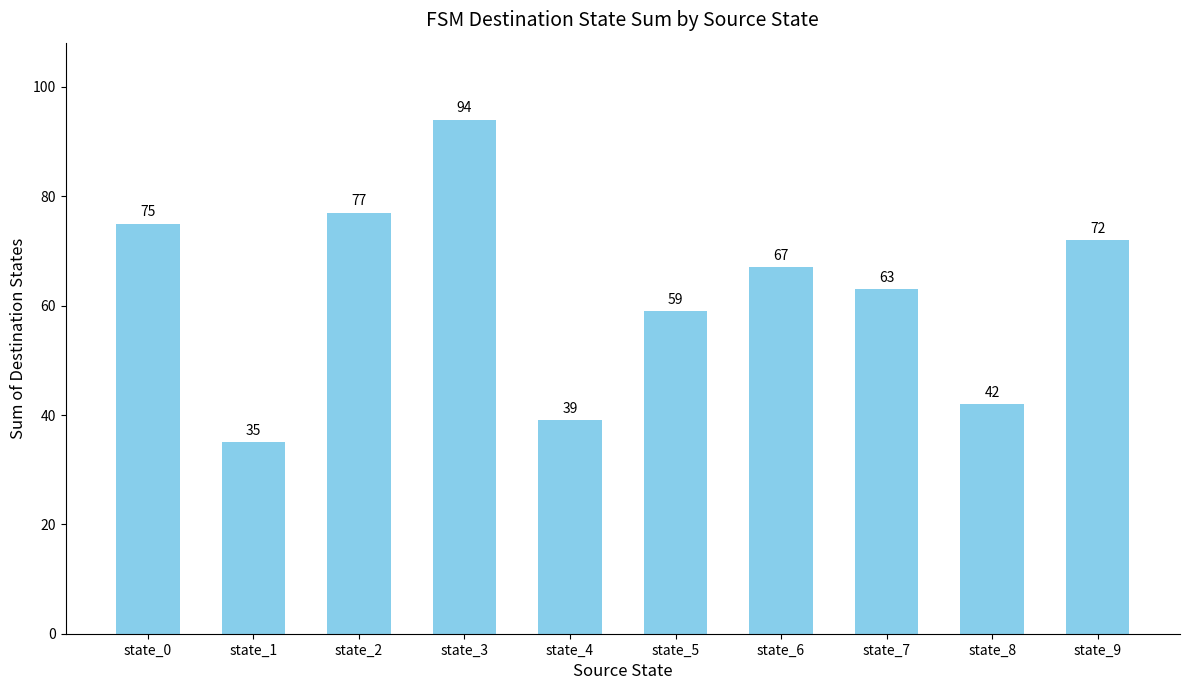

The value at state_1 is 35. True or false?

True